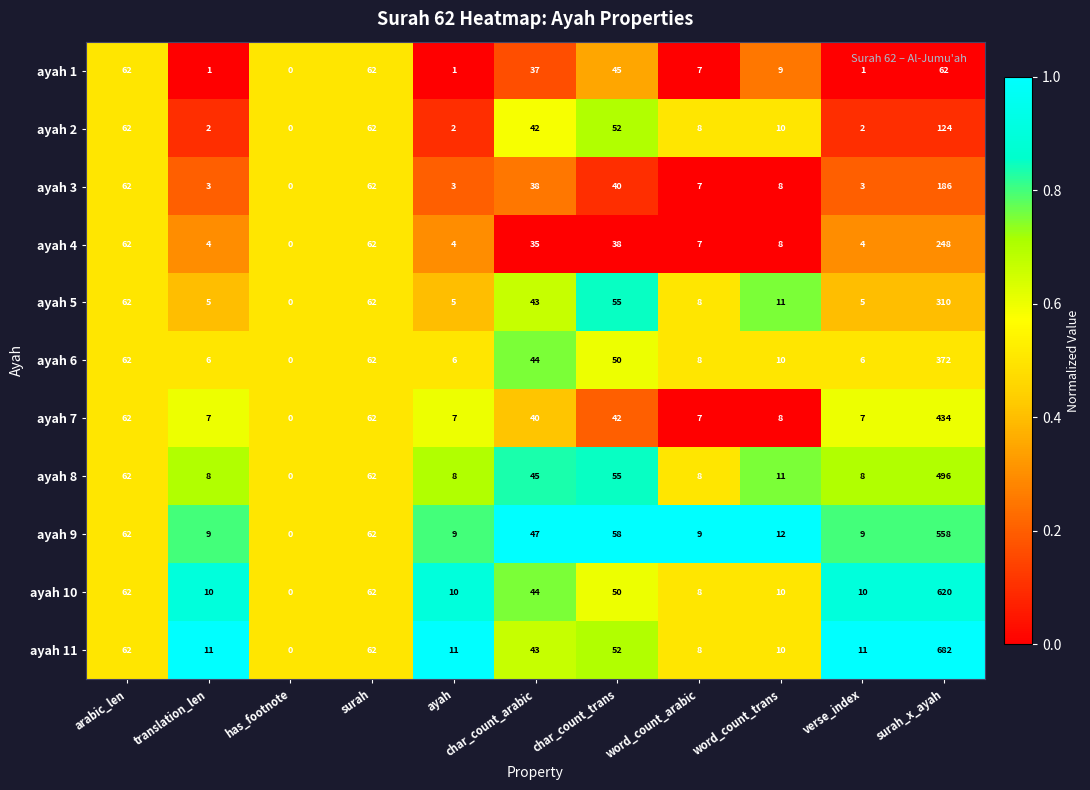

Which series changed the most between surah and char_count_arabic?

ayah 4